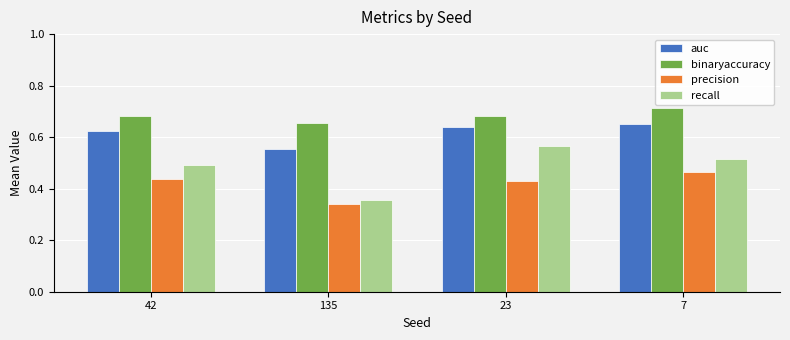

List the labels in order of auc value, smallest first.

135, 42, 23, 7